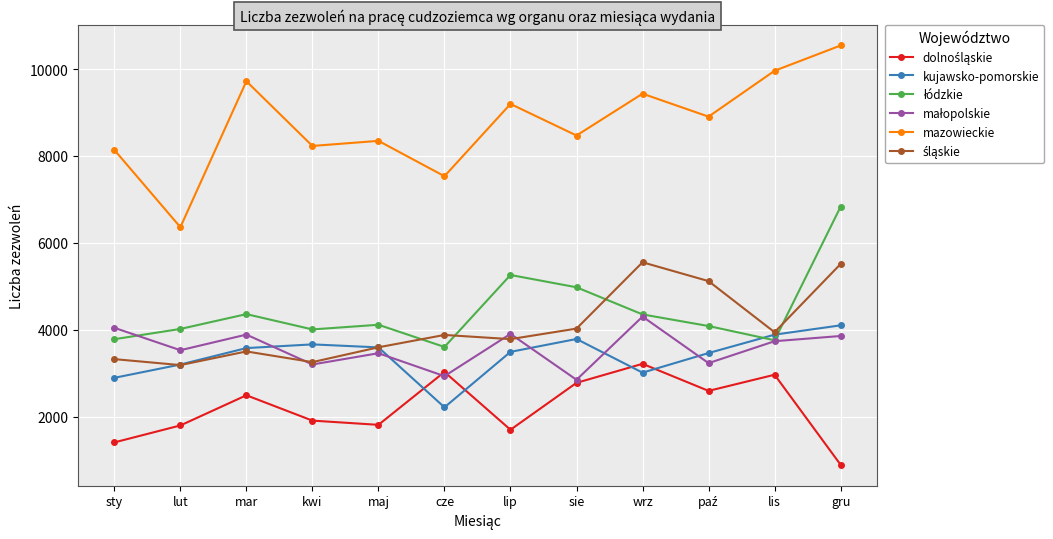

What is the greatest value displayed?

10541